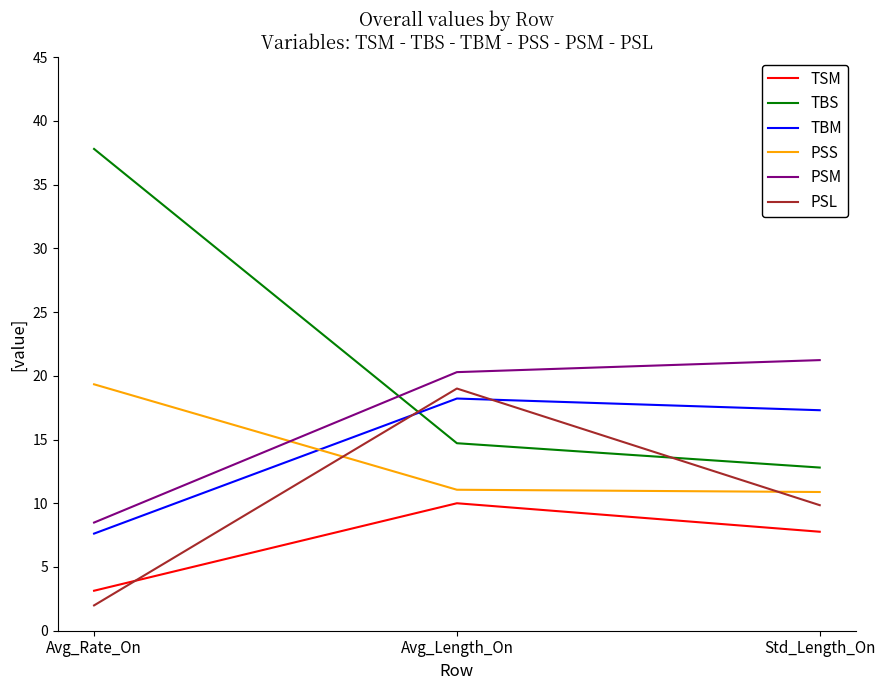

Where does the TSM series first go above 7?

Avg_Length_On